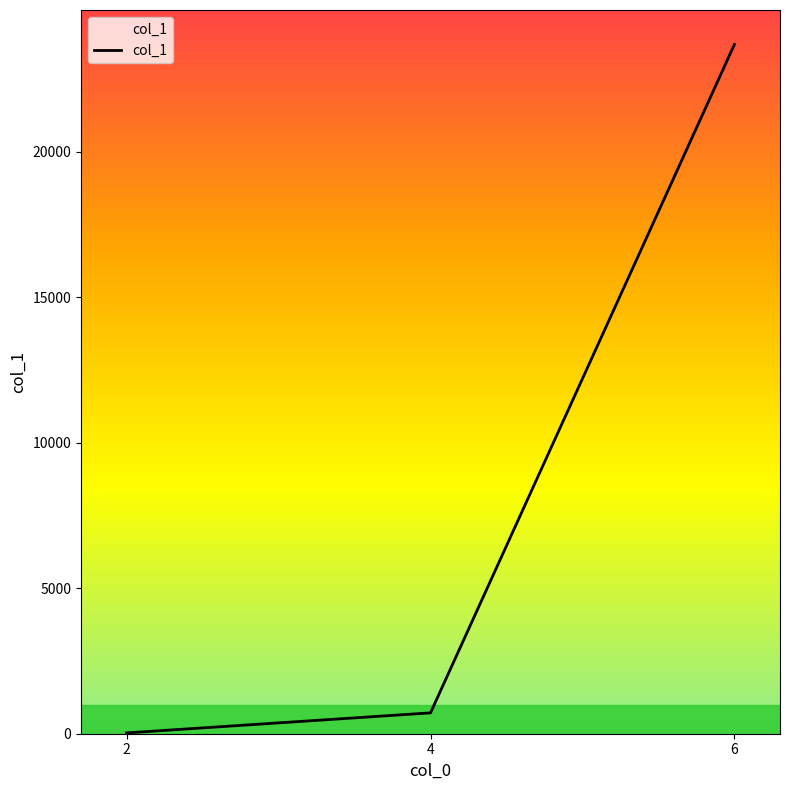

What is the ratio of the value at 6 to the value at 4?

33.0